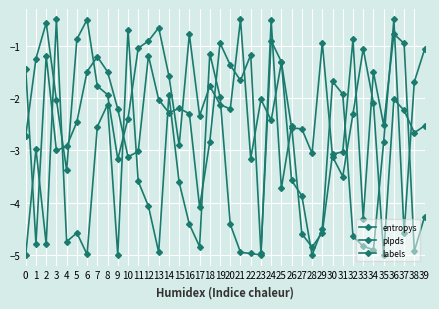

True or false: labels has more than 0 points higher than both neighbors.

True